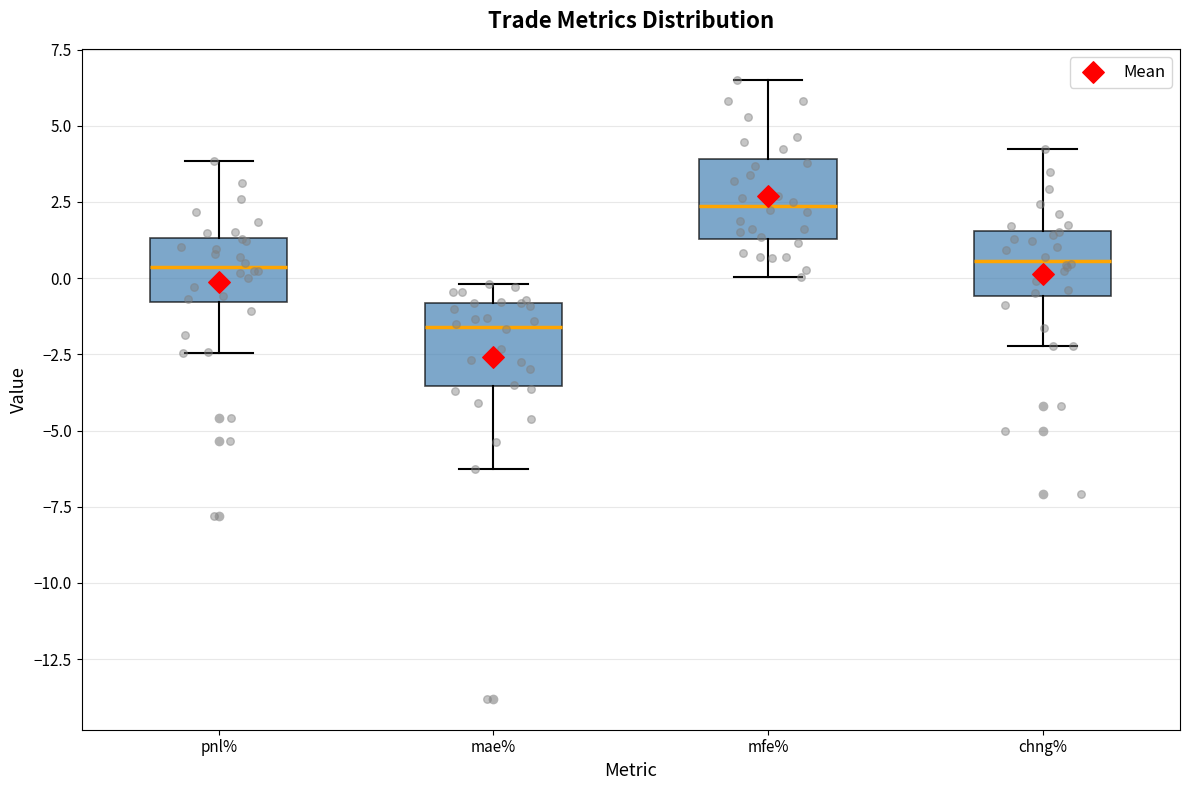

Which box's median line is the highest?

mfe%